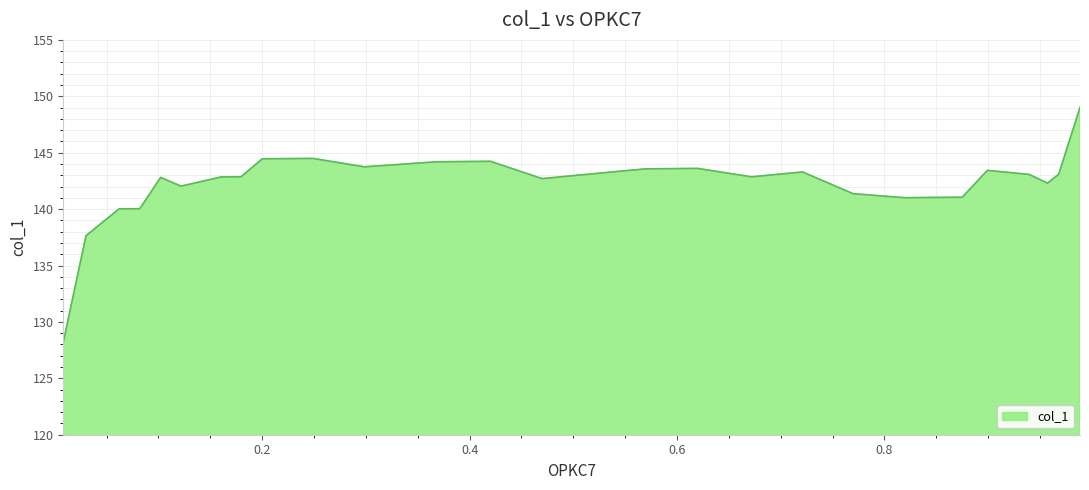

What is the greatest value displayed?

149.0